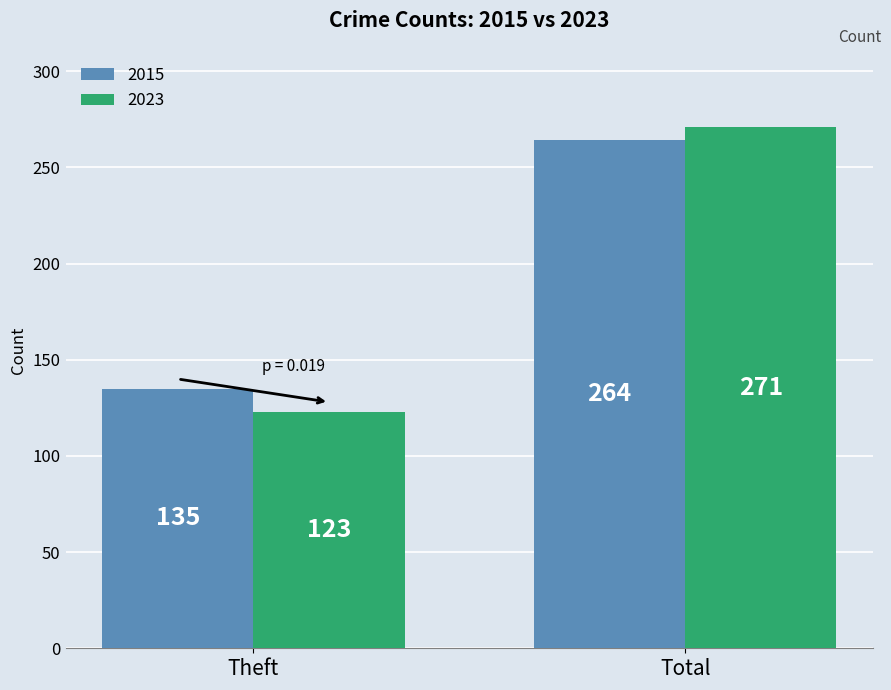

Is it true that 2015 equals 50 at Theft?

False